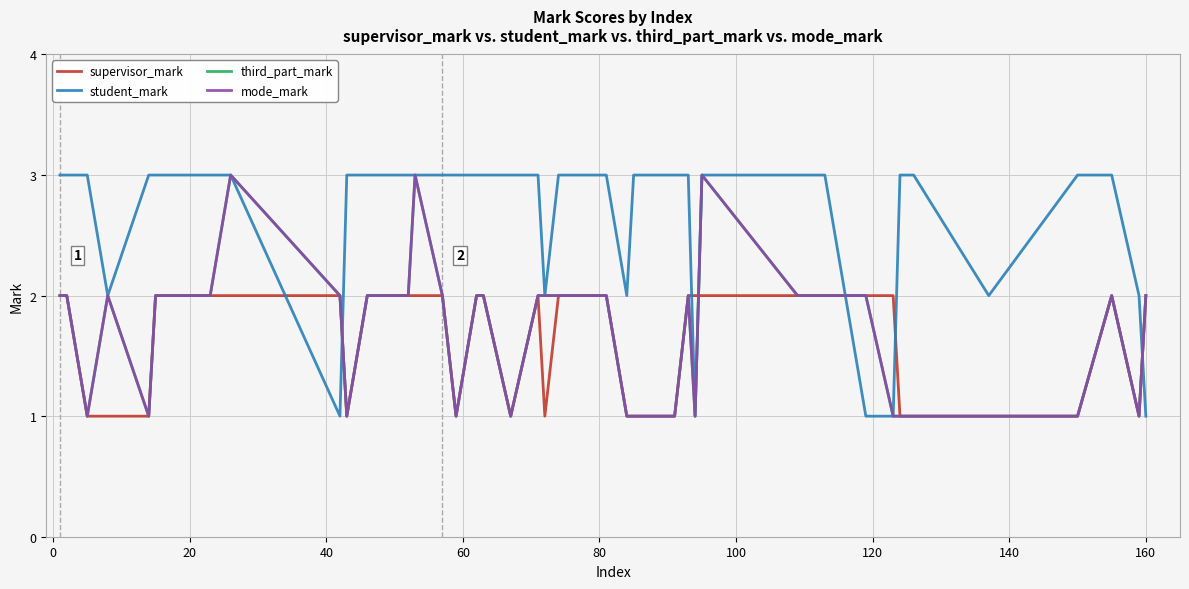

What is the value of the mode_mark point at the 40th from the left?

2